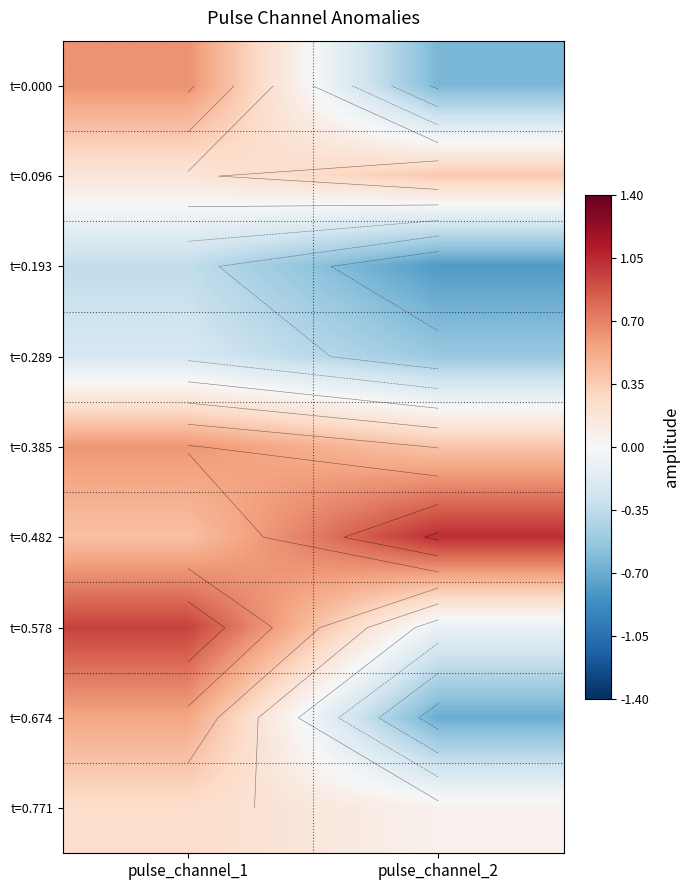

At how many categories does at least one series exceed 0?

2